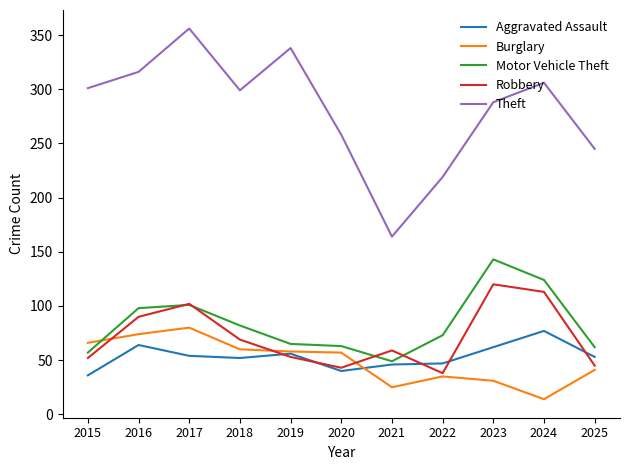

True or false: Aggravated Assault and Theft cross at least once.

False